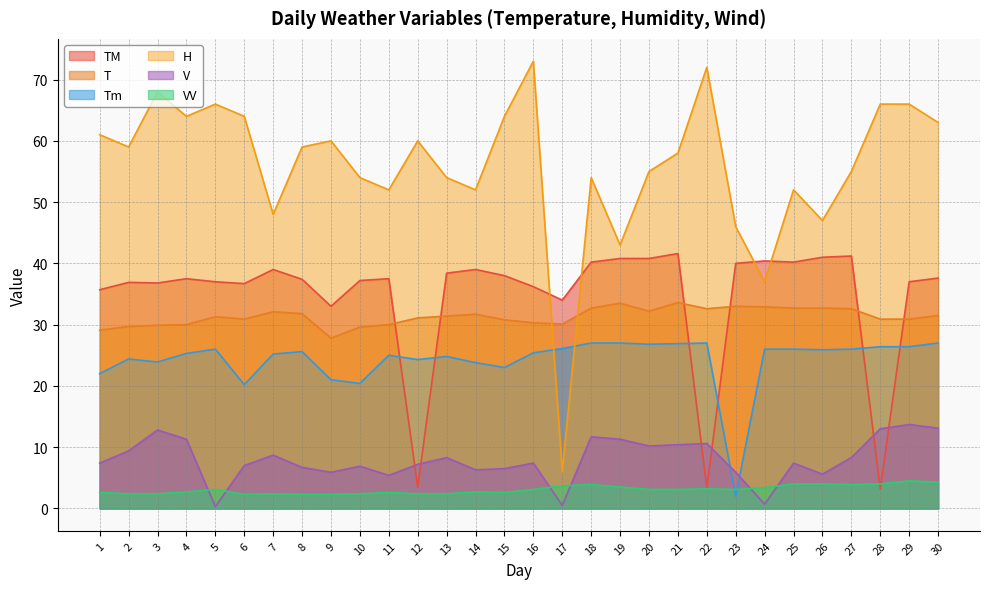

What is the sum of all V values?

239.9